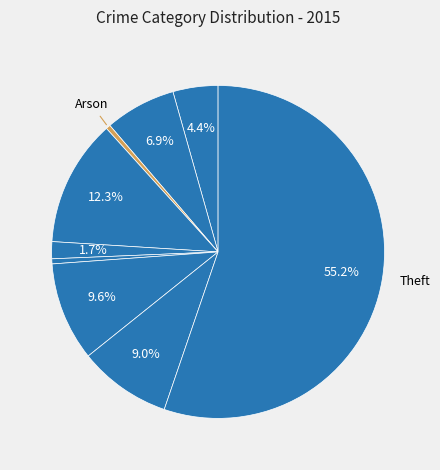

Count the number of slices in the pie.

9